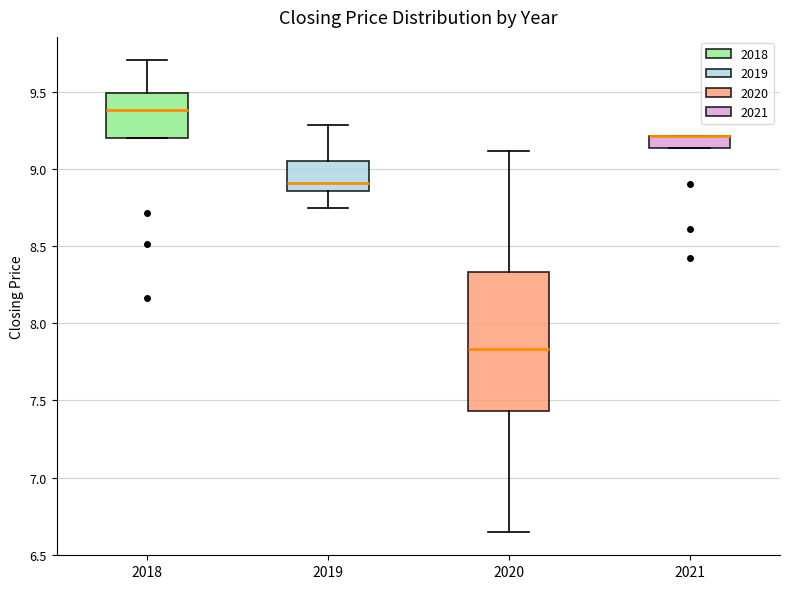

Where is the lower edge of the box at x = 2019 on the y-axis? The values are not printed on the chart, so give them approximately, as read against the axis.

8.85